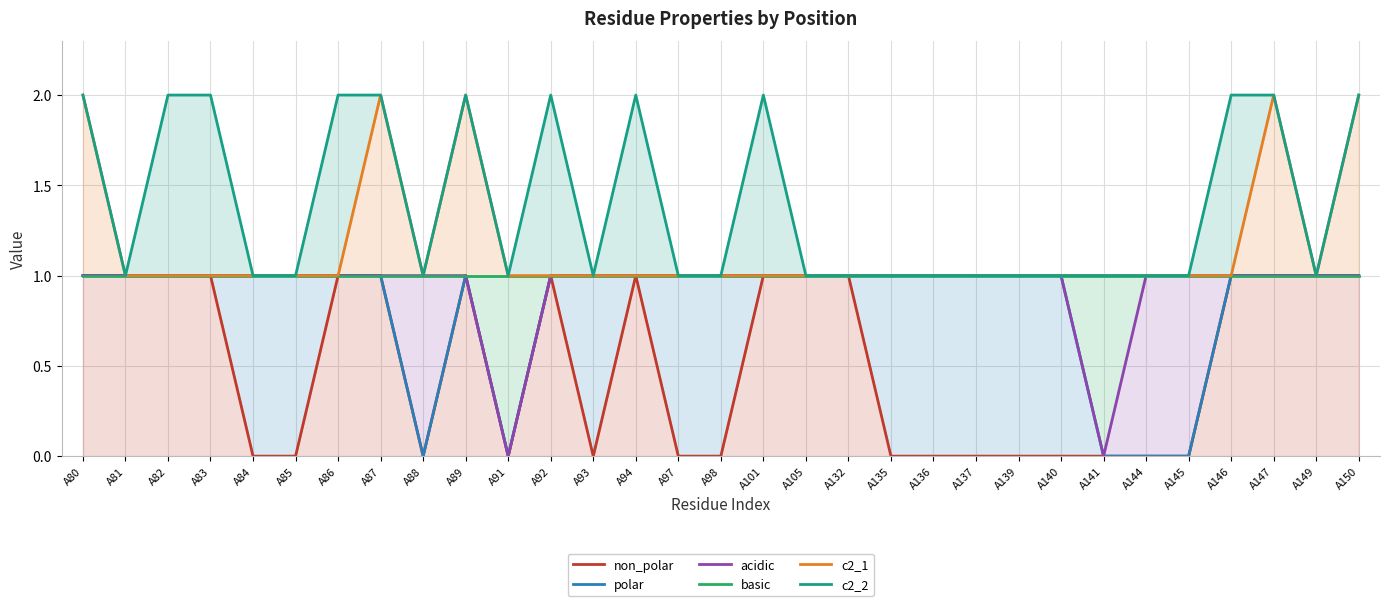

Where is acidic nearest to the value 0?

A91